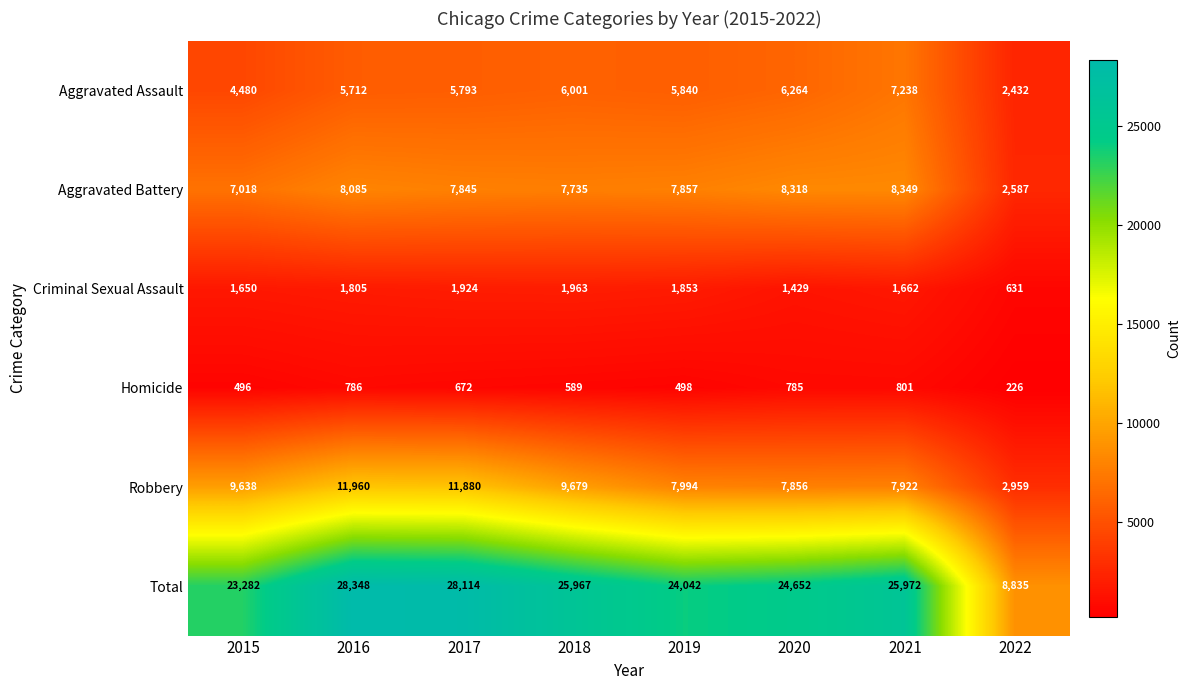

What is the total value across all series at 2018?

51934